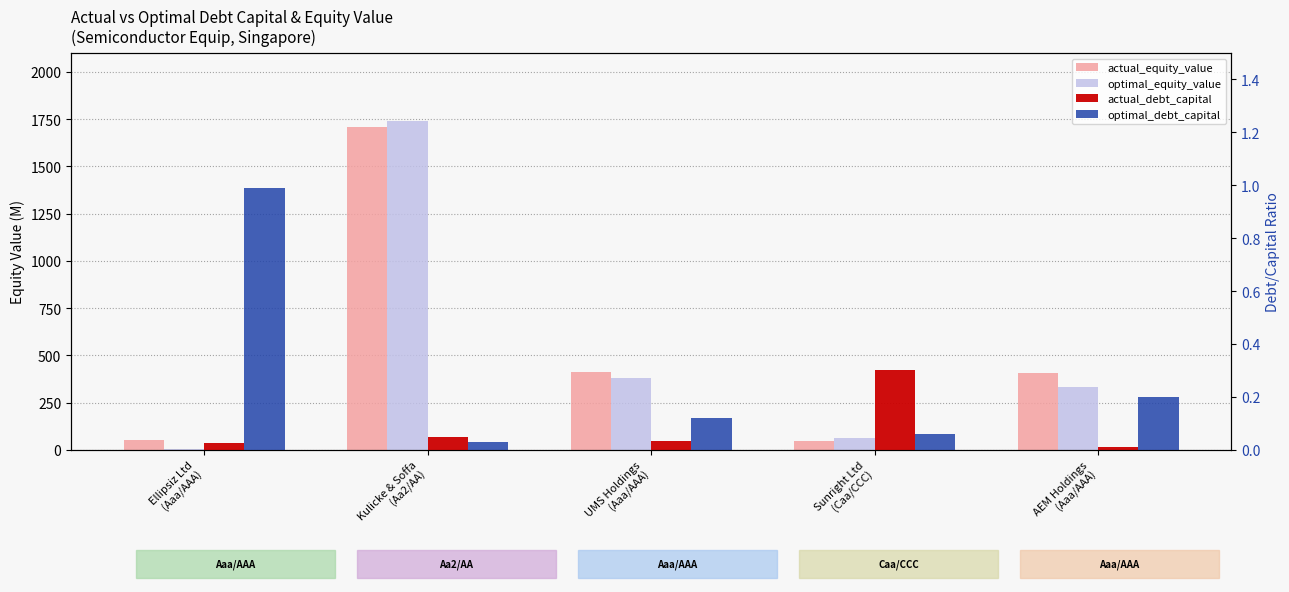

The actual_equity_value series shows 1706.6 at Kulicke & Soffa
(Aa2/AA). True or false?

True